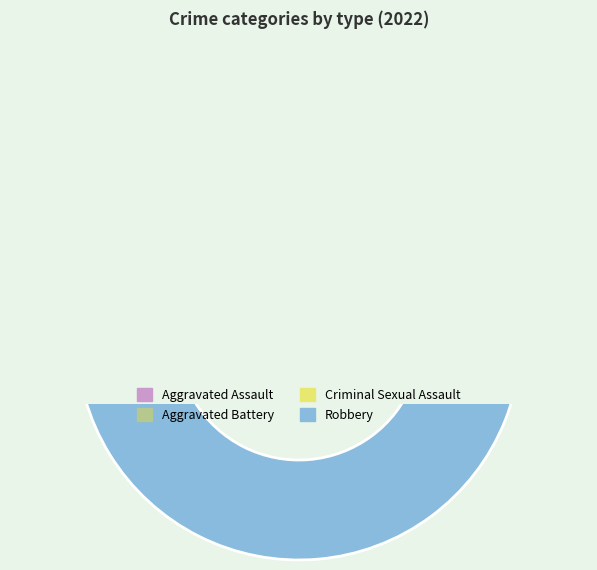

Is Aggravated Assault the majority of the pie?

No